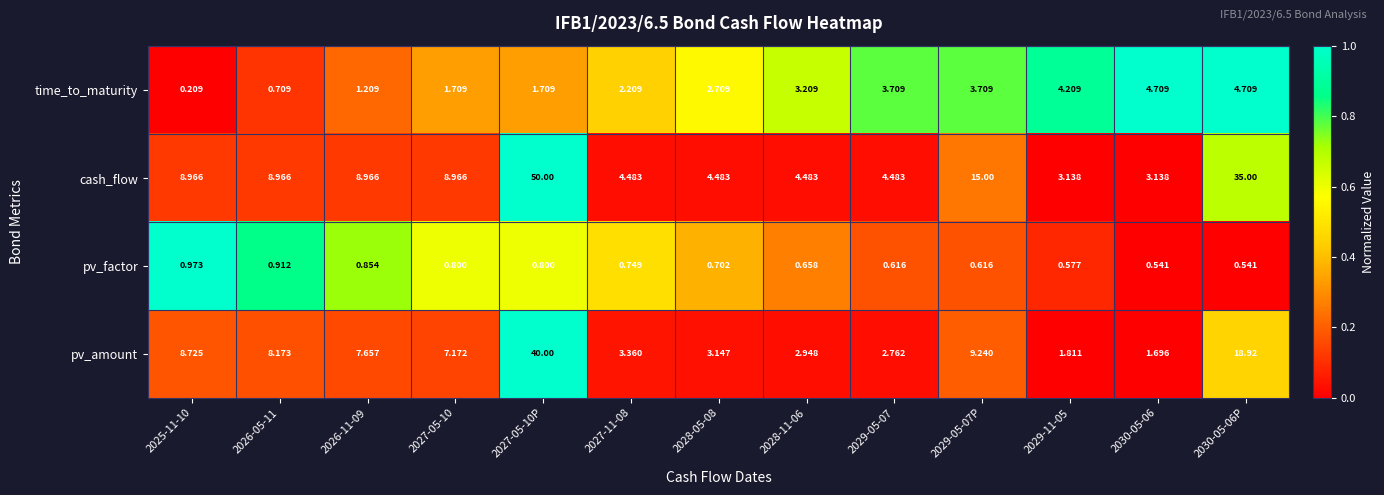

Rank the series at 2029-11-05 from lowest to highest value.

pv_factor, pv_amount, cash_flow, time_to_maturity